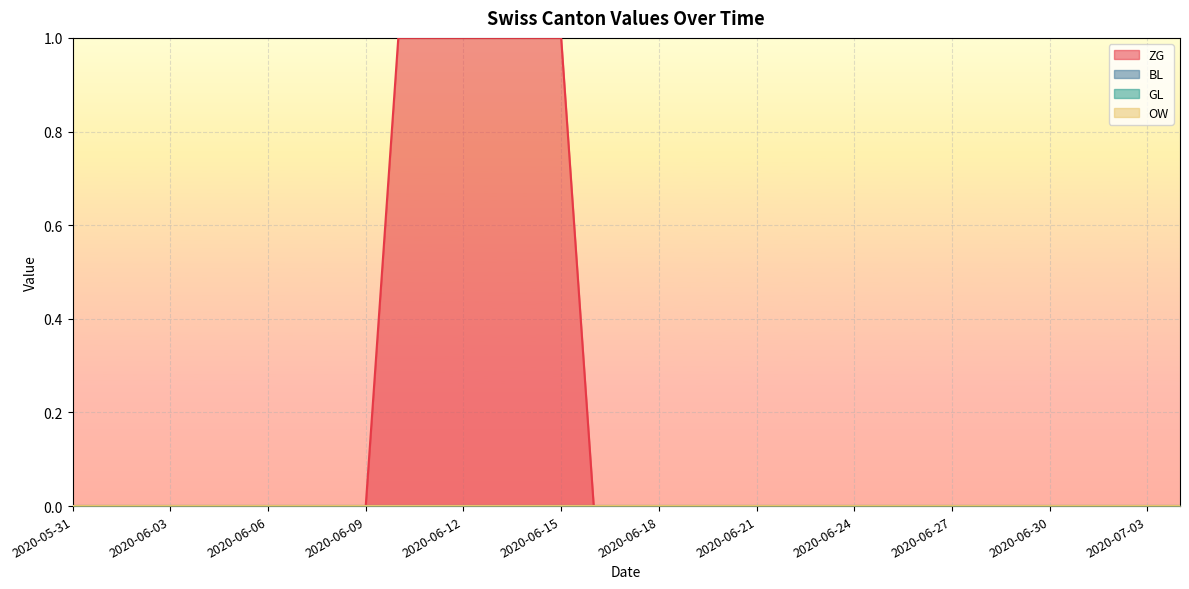

Which series has the largest range (max minus min)?

ZG